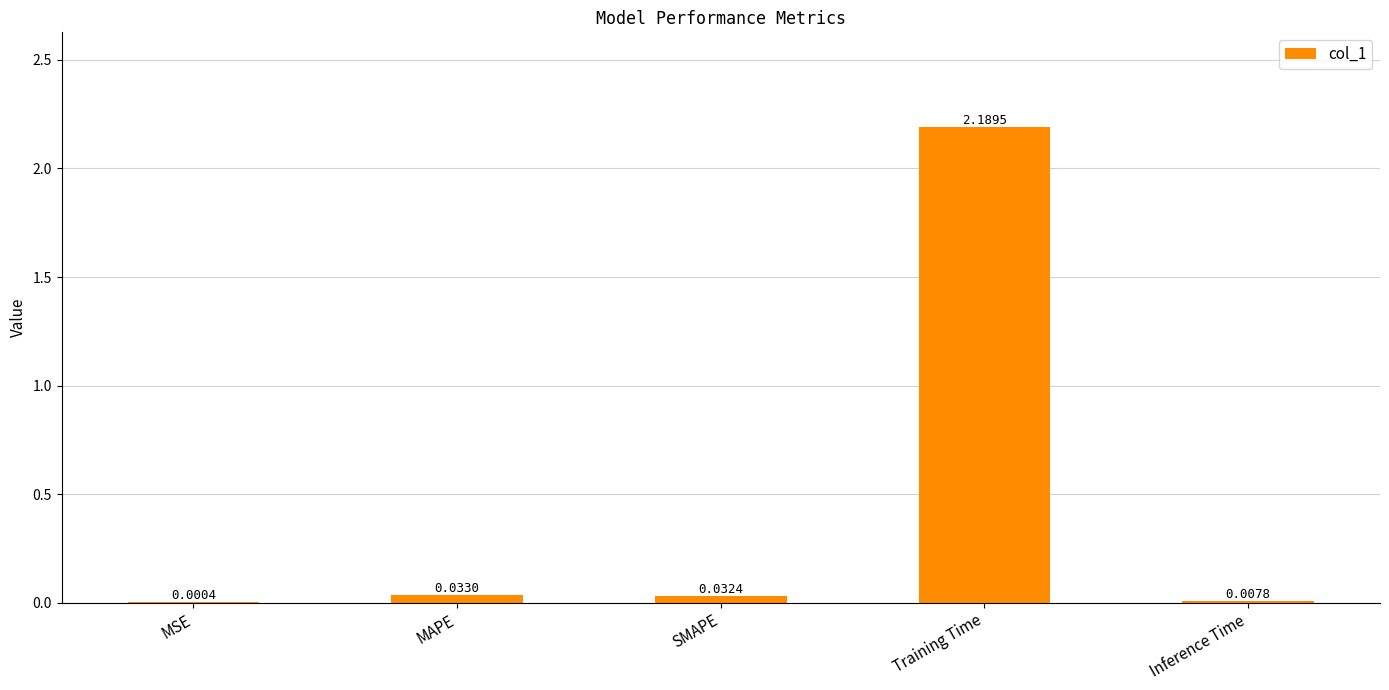

What is the sum of the values at SMAPE and Training Time?

2.2